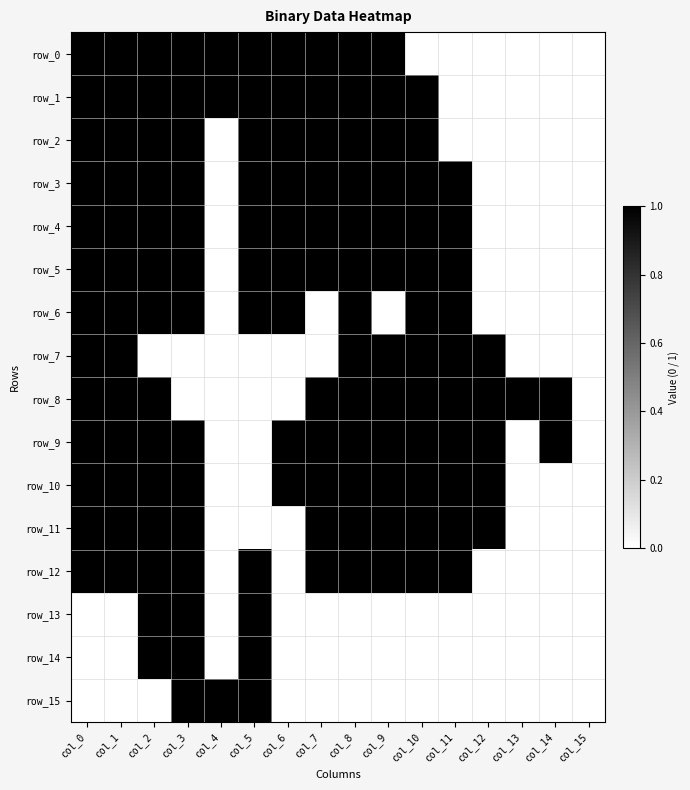

What is the maximum value for row_13?

1